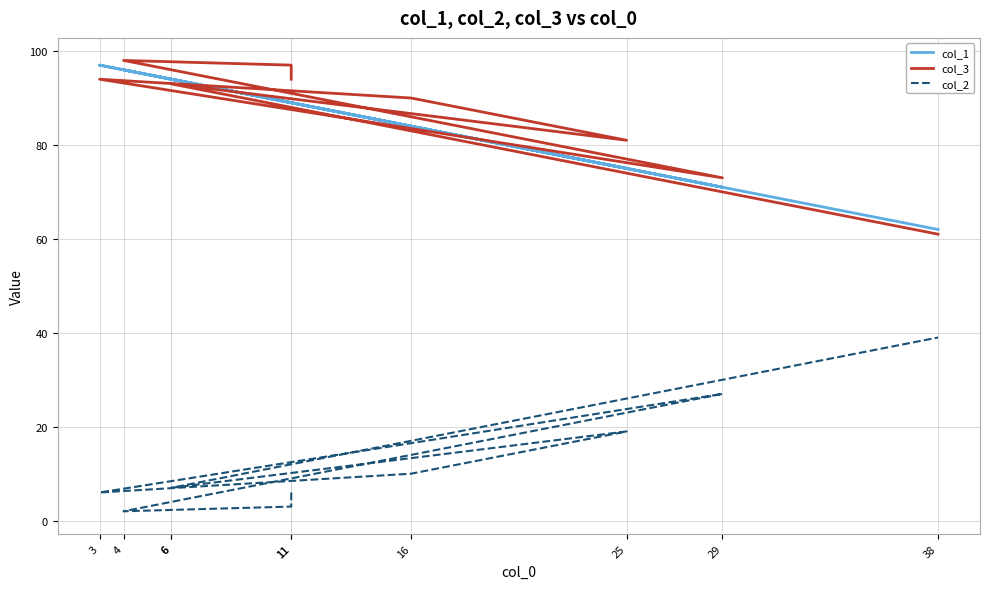

At which category does the chart reach its peak across all series?

4